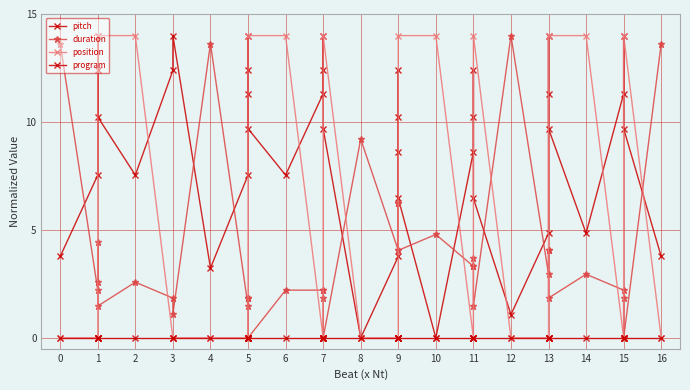

Count the number of data series in this chart.

4